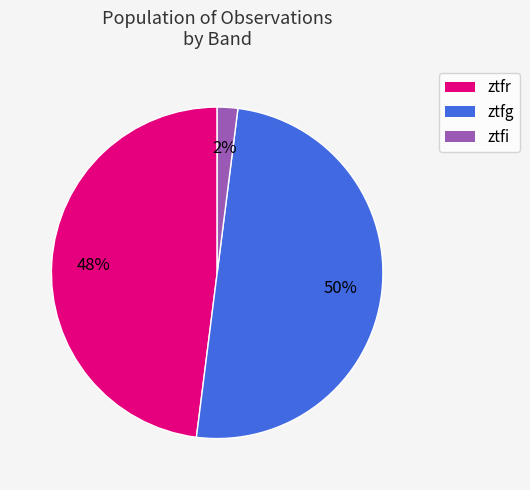

To the nearest percent, what is the average slice percentage?

33%